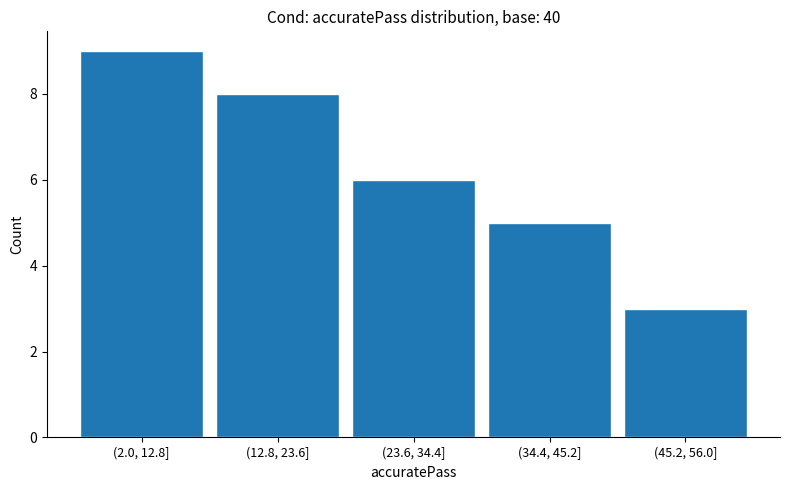

Reading left to right, extract all data points from this chart.

(2.0, 12.8]=9	(12.8, 23.6]=8	(23.6, 34.4]=6	(34.4, 45.2]=5	(45.2, 56.0]=3